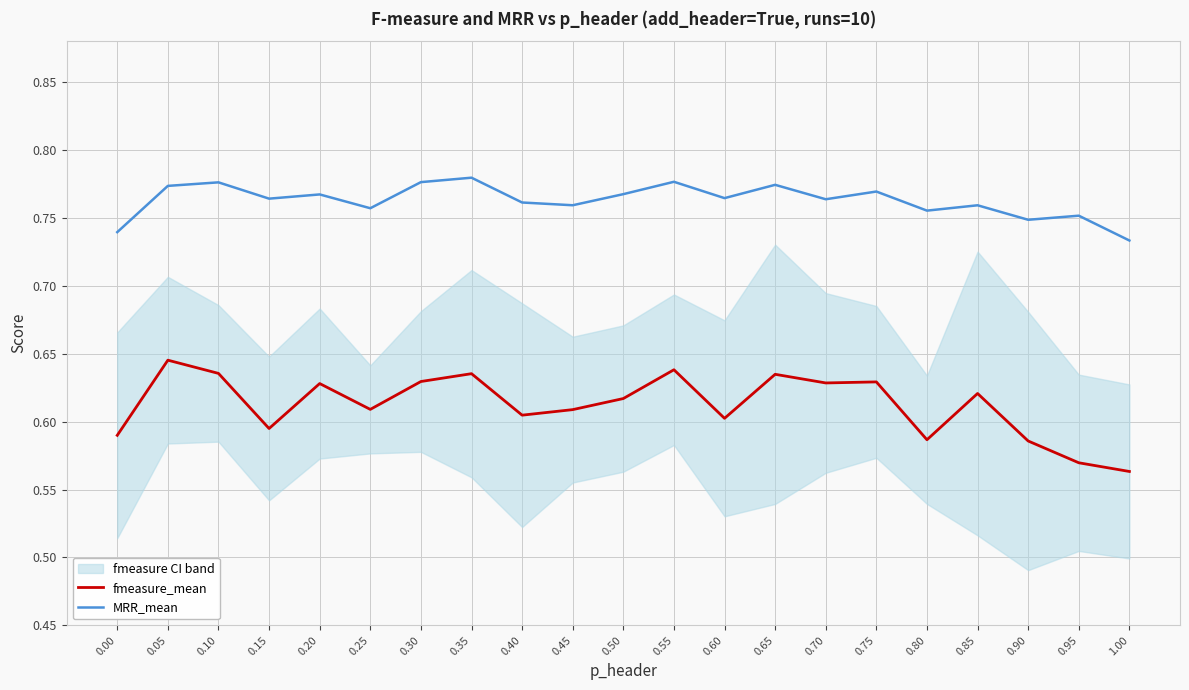

Is the value of MRR_mean at 0.00 greater than the value of fmeasure_mean at 0.75?

Yes